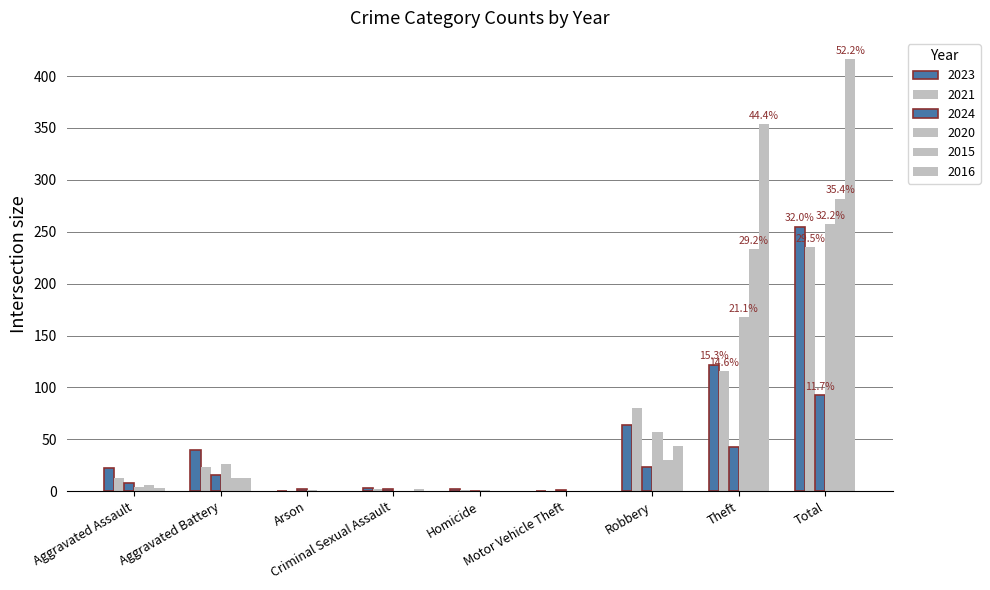

Which label corresponds to the smallest value in the chart?

Arson